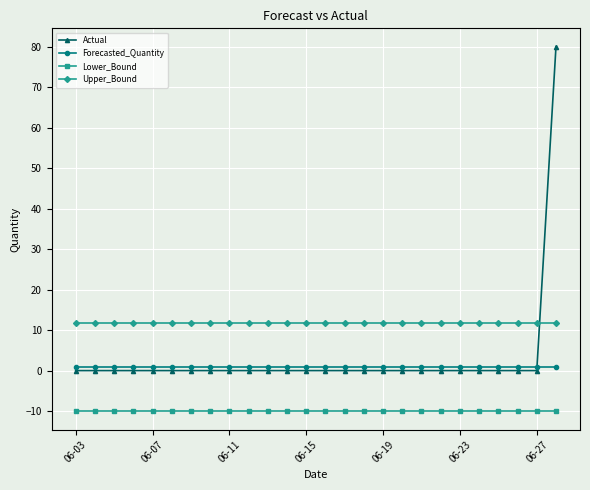

Which series has the widest spread of values?

Actual